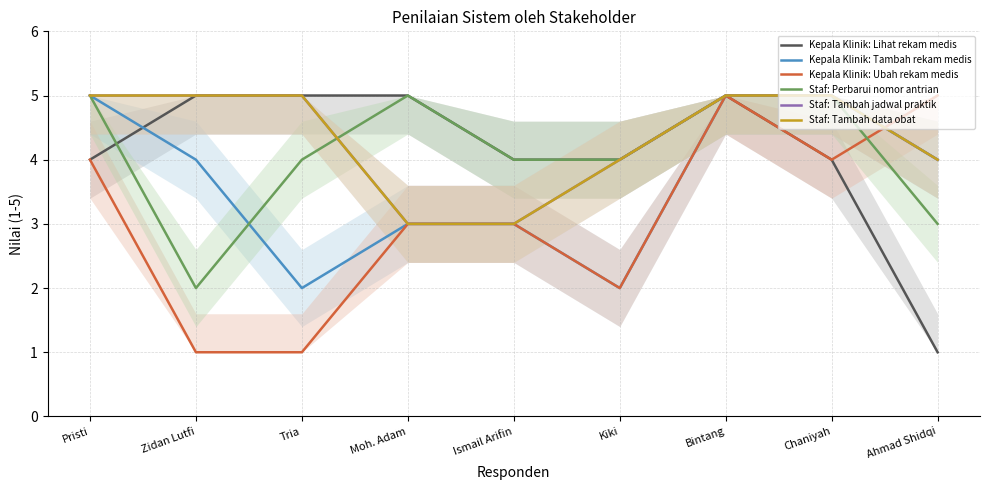

Does the chart display data point markers on the line(s)?

No